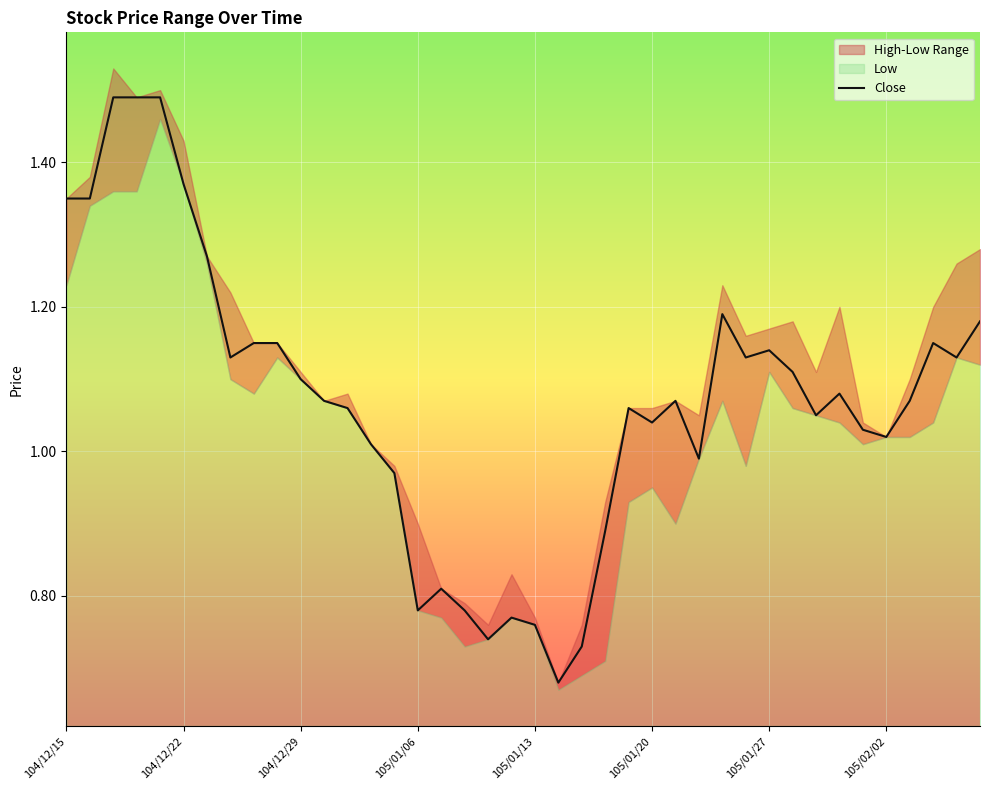

Reading right to left, transcribe all the data shown in this chart.

1.2	1.1	1.1	1.1	1.0	1.0	1.1	1.1	1.1	1.1	1.1	1.2	1.0	1.1	1.0	1.1	0.9	0.7	0.7	0.8	0.8	0.7	0.8	0.8	0.8	1.0	1.0	1.1	1.1	1.1	1.1	1.1	1.1	1.3	1.4	1.5	1.5	1.5	1.4	1.4